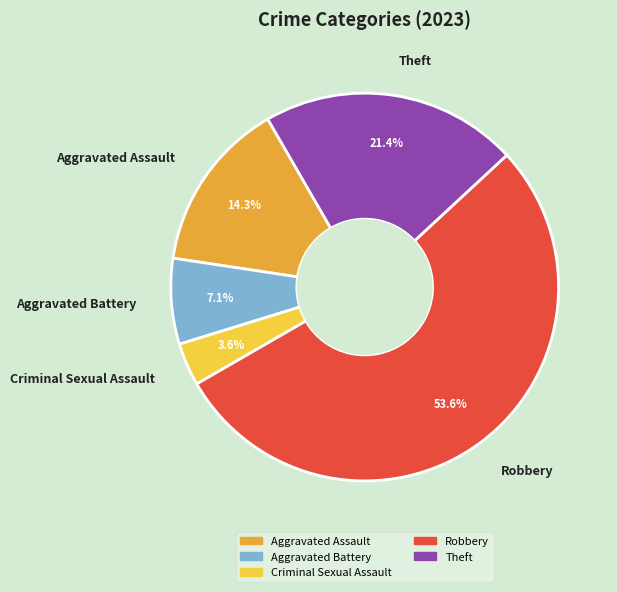

To the nearest percent, what portion does Criminal Sexual Assault represent?

4%